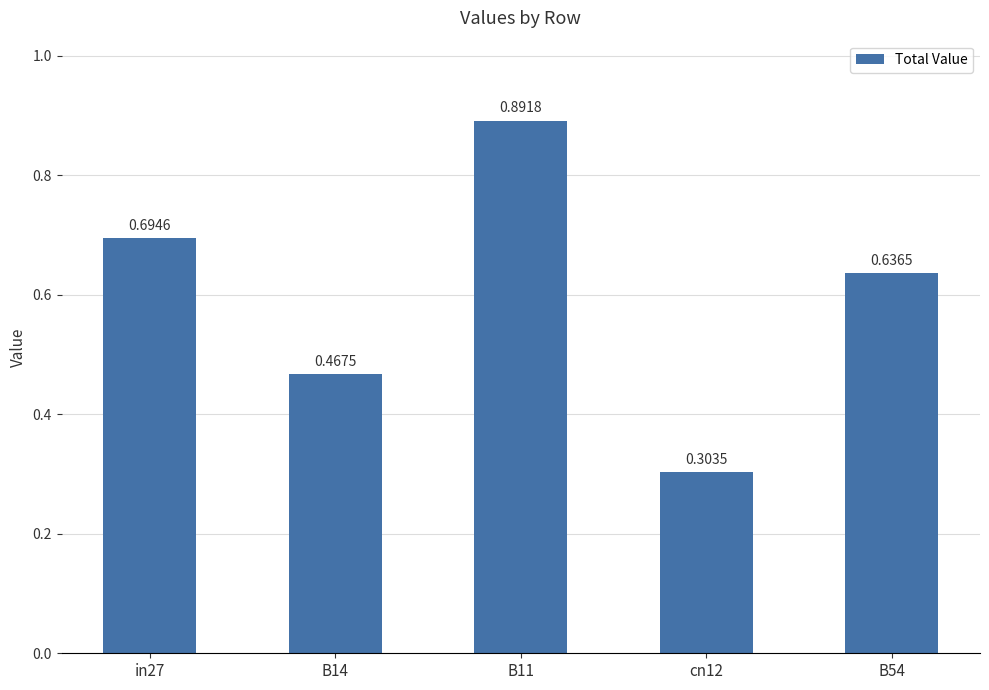

Which label corresponds to the largest value in the chart?

B11